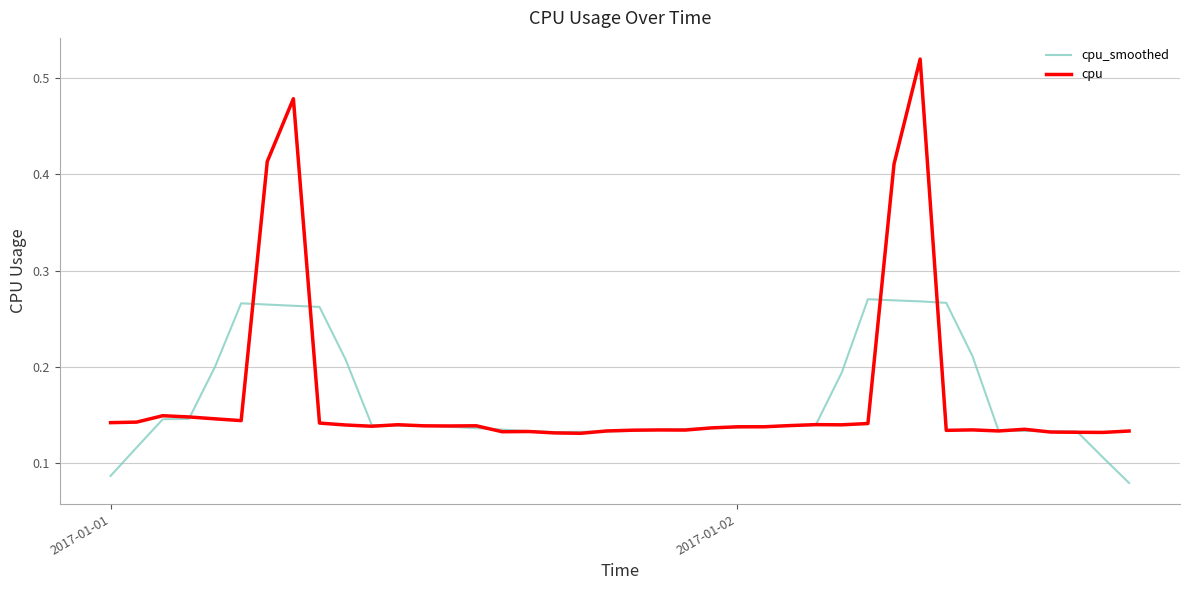

List the series in order of their peak value, lowest first.

cpu_smoothed, cpu